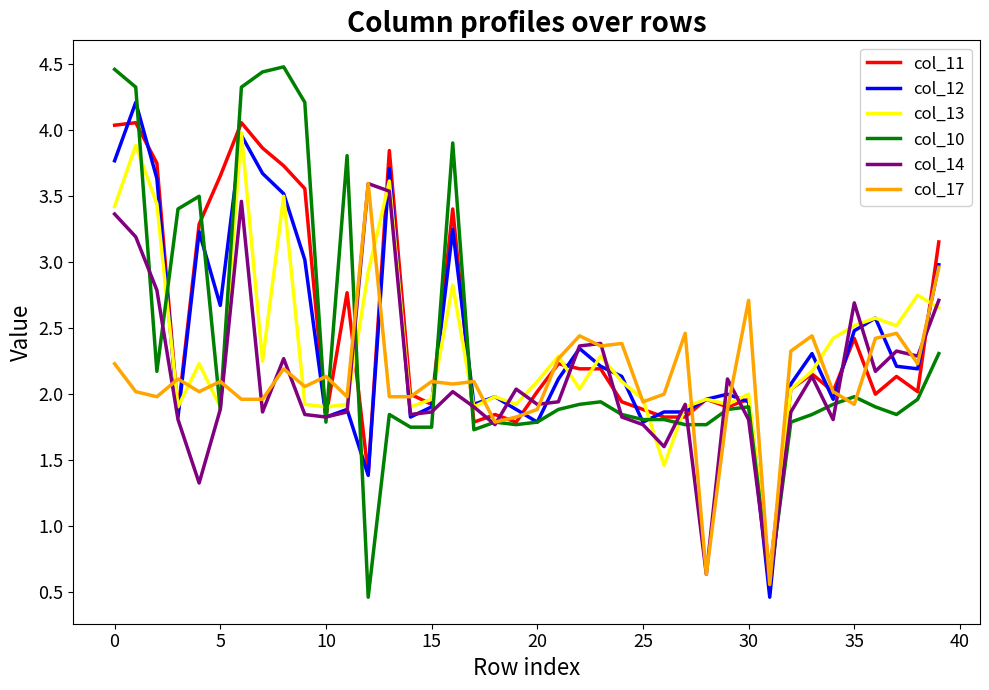

What is the greatest value displayed?

4.5